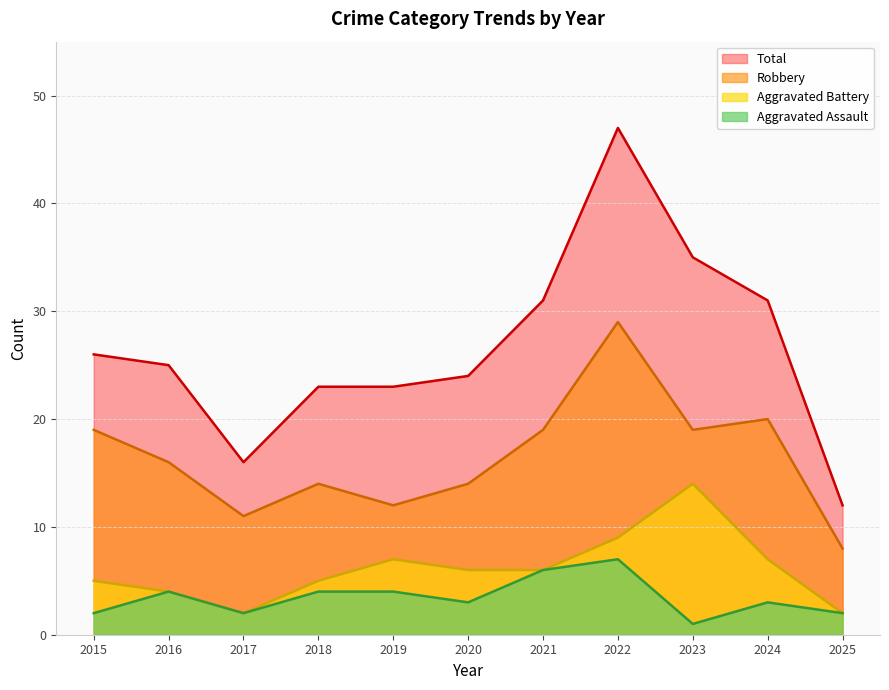

What is the smallest value displayed?

1